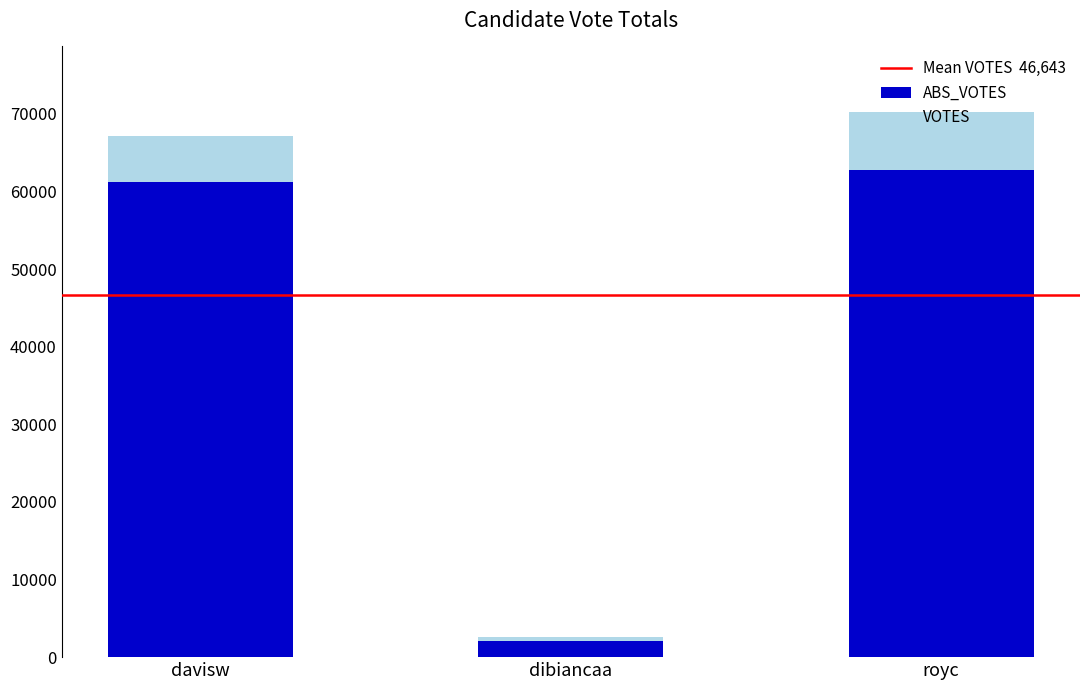

At which category is the sum across all series the highest?

royc